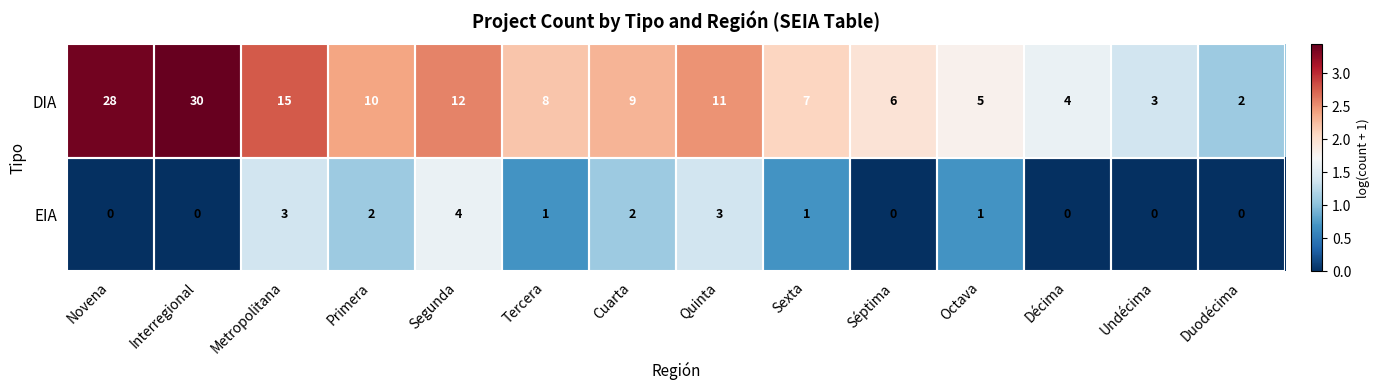

Which category has the highest value across all series?

Interregional